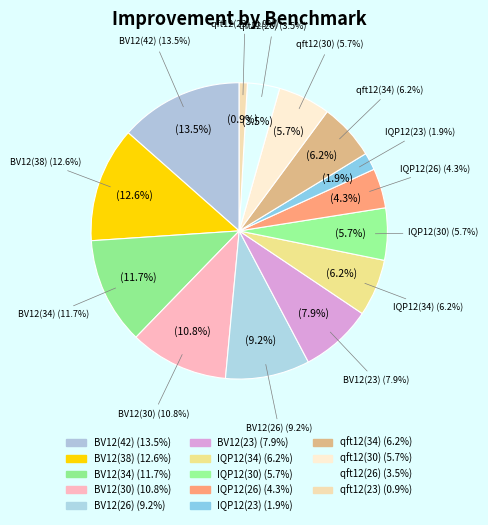

Between qft12(23) and qft12(30), which is larger?

qft12(30)